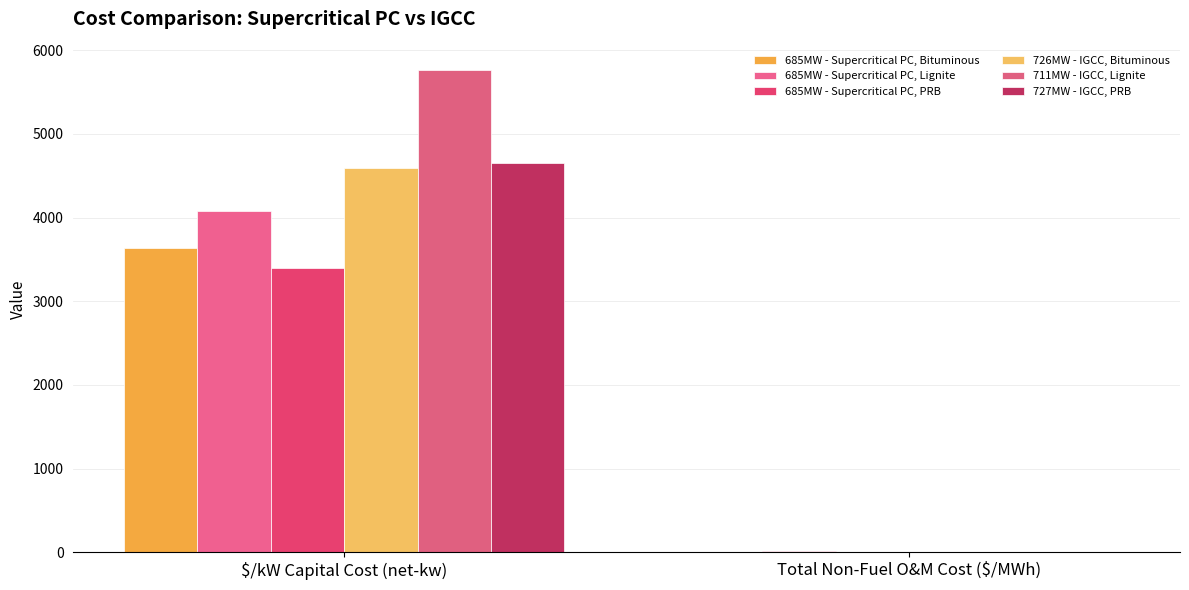

How many series are shown in this chart?

6